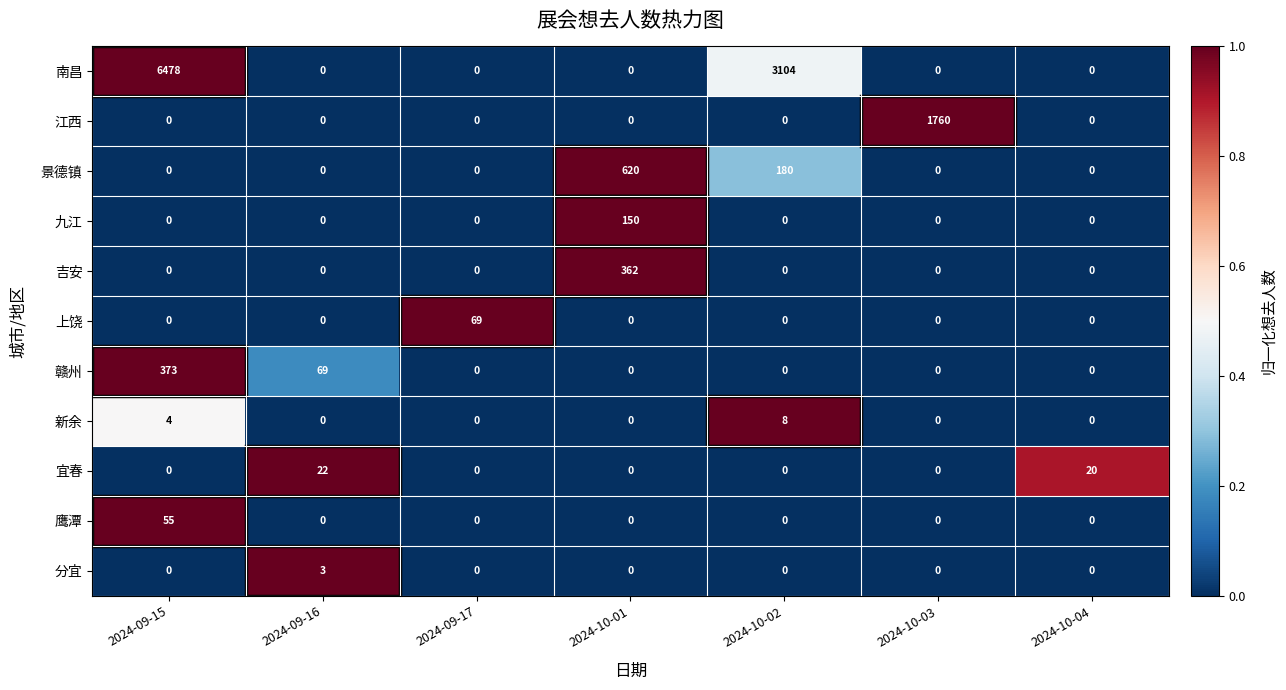

What is the total value across all series at 2024-10-04?

20